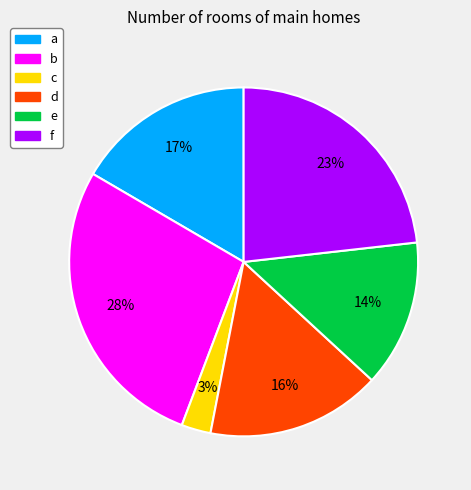

Between c and b, which is larger?

b